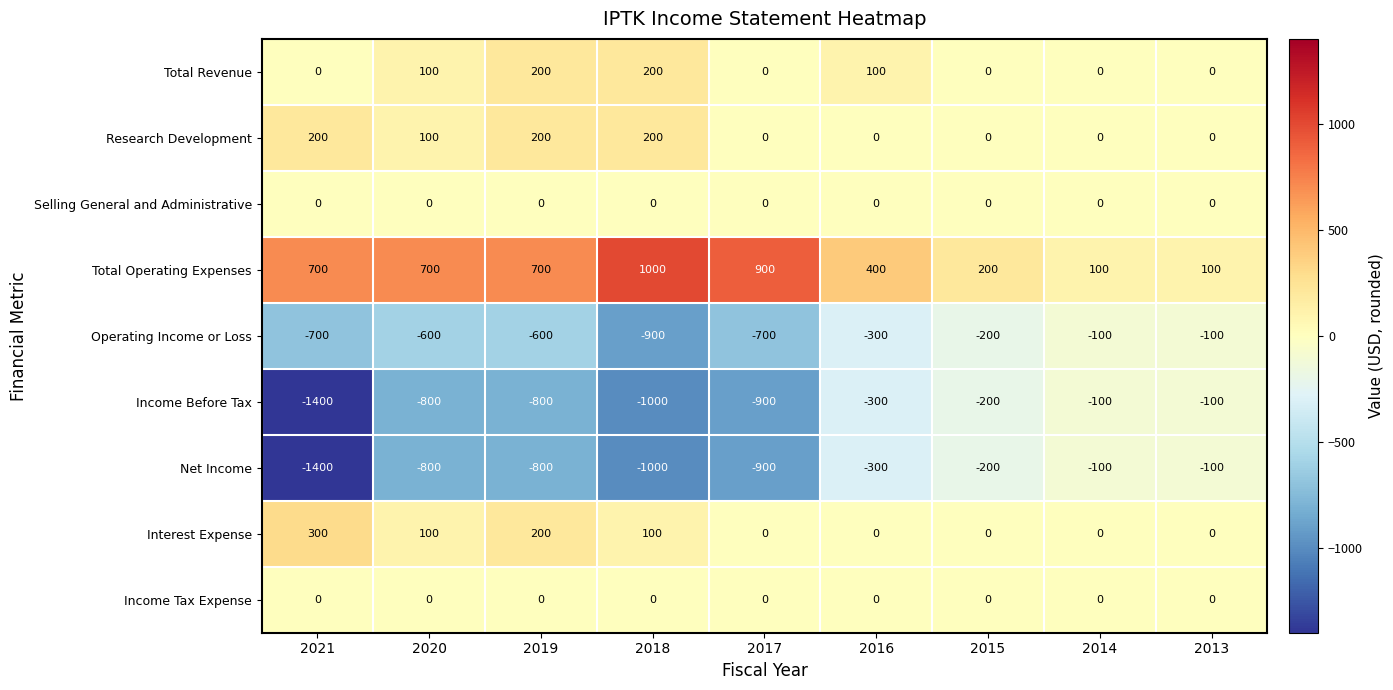

True or false: Total Revenue has a value of -96 at 2017.

False